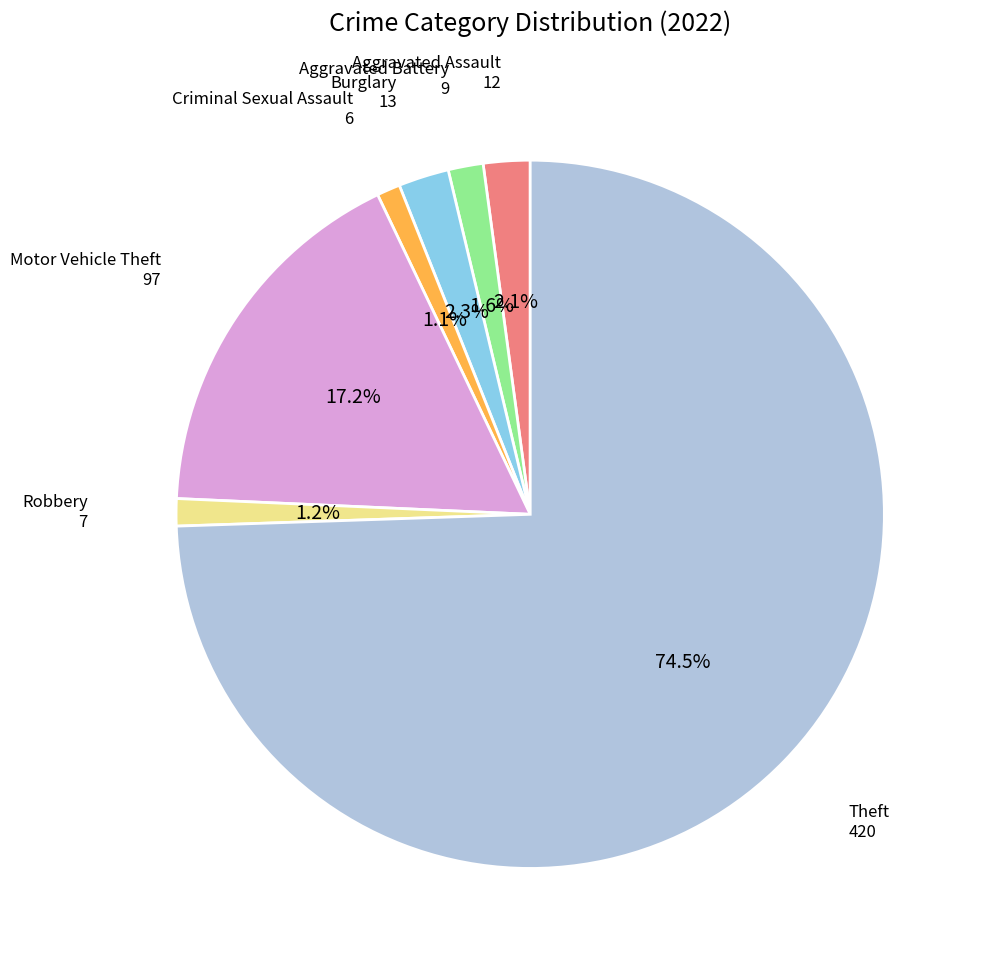

To the nearest percent, what is the difference between the largest and smallest slice percentages?

73%